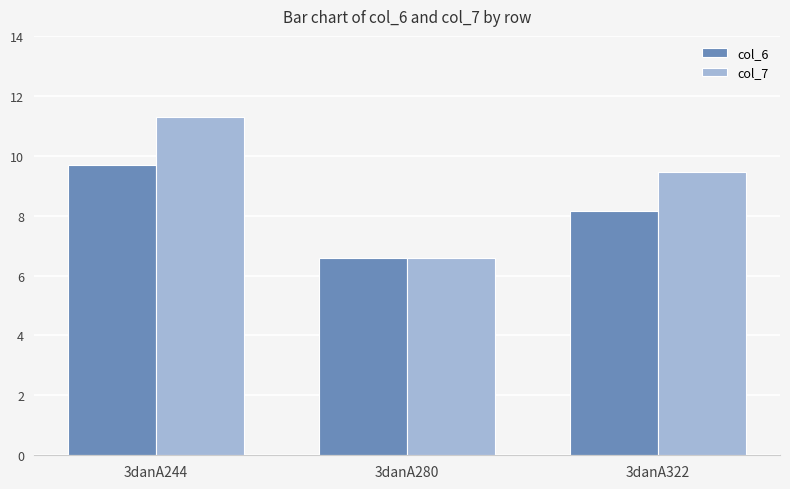

Which label corresponds to the largest value in the chart?

3danA244